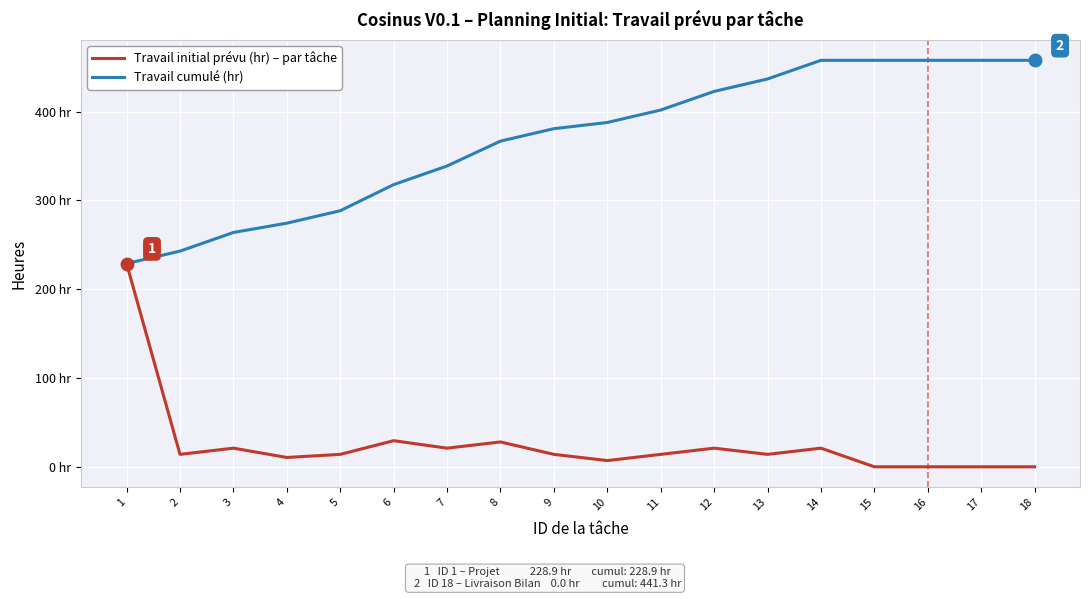

At which label is Travail initial prévu (hr) – par tâche closest to 114?

6